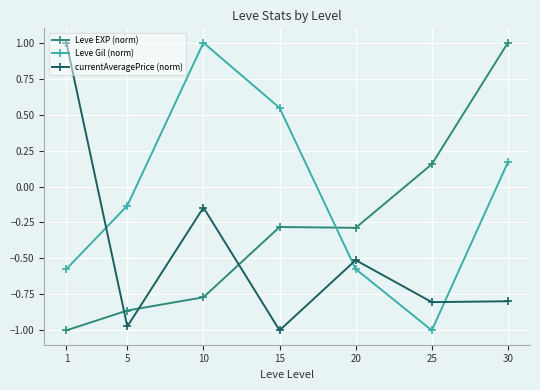

What is the value of the Leve EXP (norm) point at the 4th from the left?

-0.3